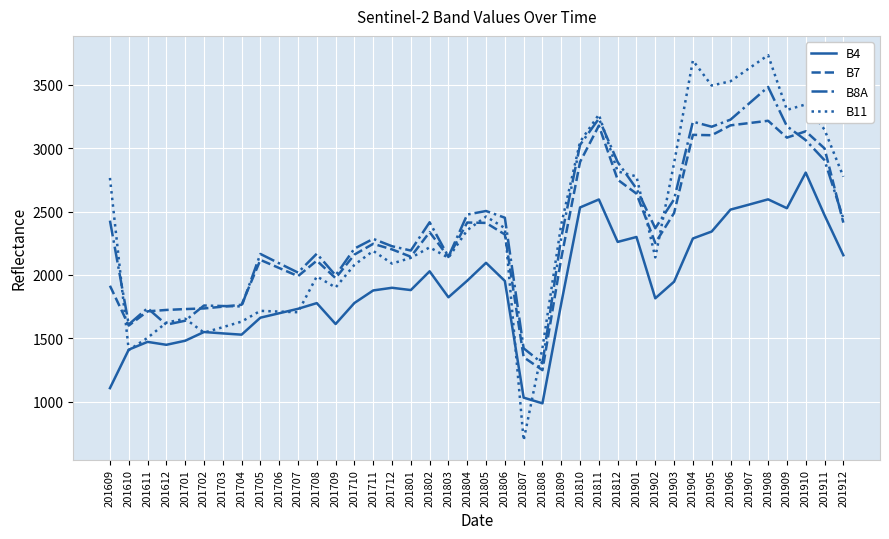

What is the difference between the B8A values at 201811 and 201801?

1041